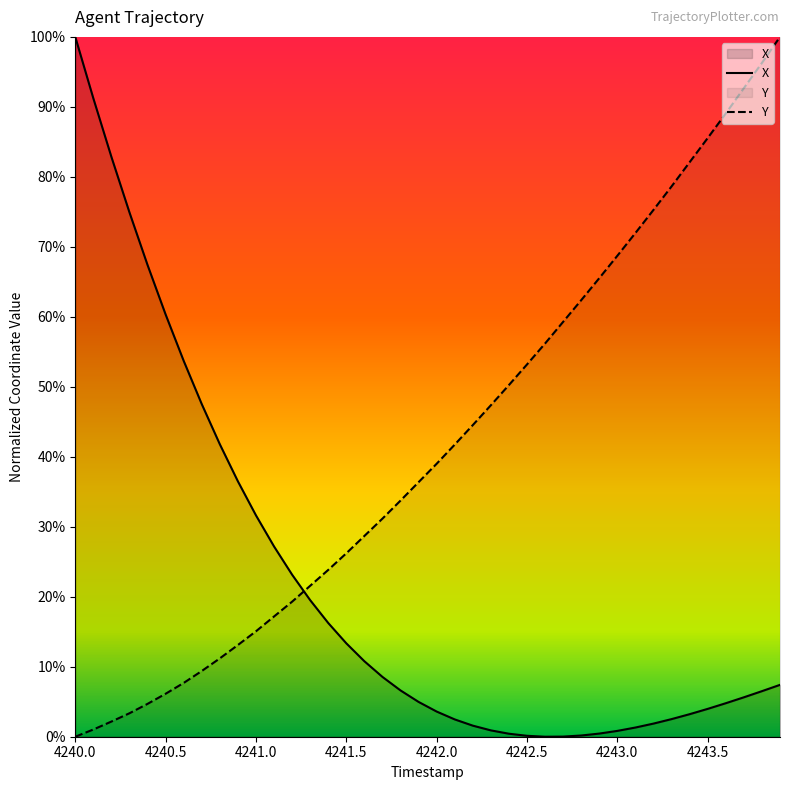

Which series has the widest spread of values?

X